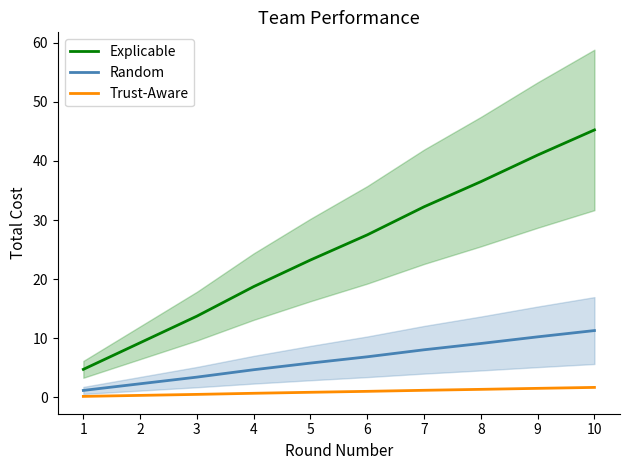

What is the total value across all series at 7?

41.5